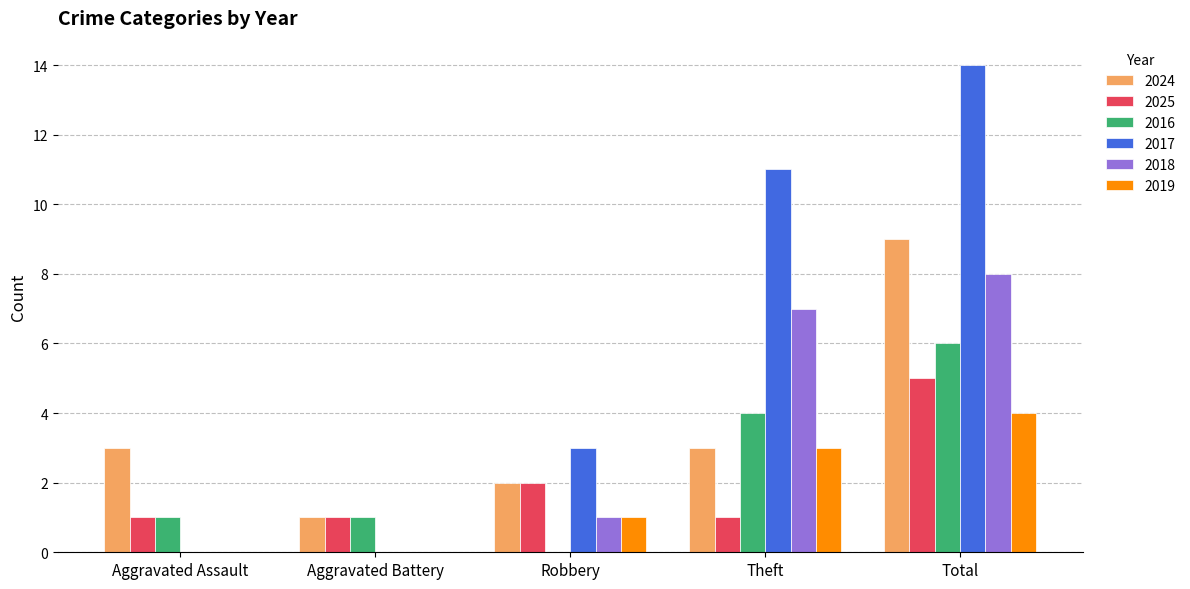

What are all the series names shown in the legend?

2024, 2025, 2016, 2017, 2018, 2019